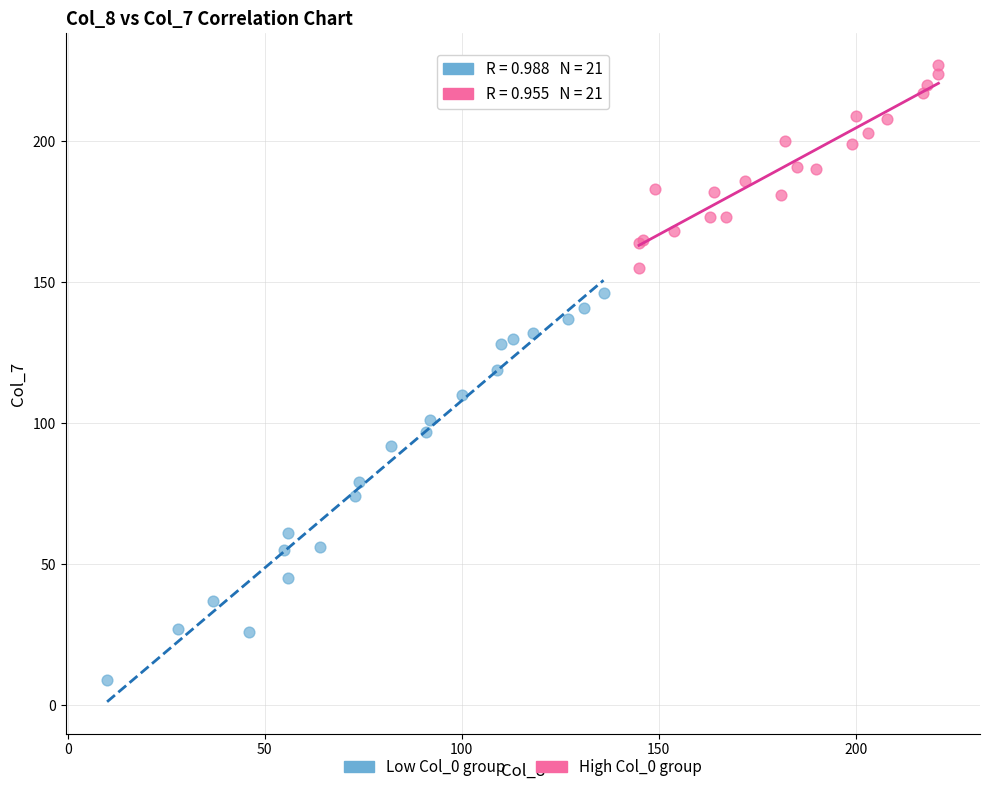

Which series has the largest Y range (max minus min)?

Low Col_0 group